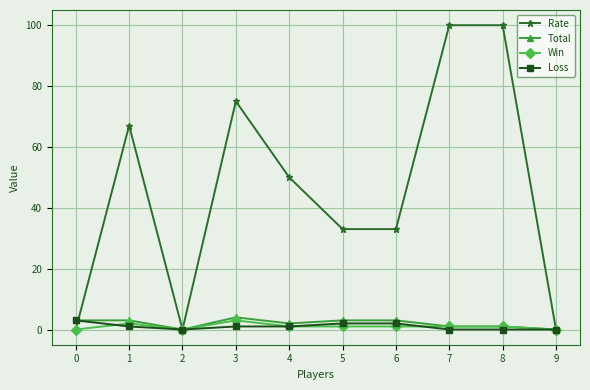

Reading left to right, extract all data points from this chart.

Rate: 0=0	1=67	2=0	3=75	4=50	5=33	6=33	7=100	8=100	9=0
Total: 0=3	1=3	2=0	3=4	4=2	5=3	6=3	7=1	8=1	9=0
Win: 0=0	1=2	2=0	3=3	4=1	5=1	6=1	7=1	8=1	9=0
Loss: 0=3	1=1	2=0	3=1	4=1	5=2	6=2	7=0	8=0	9=0